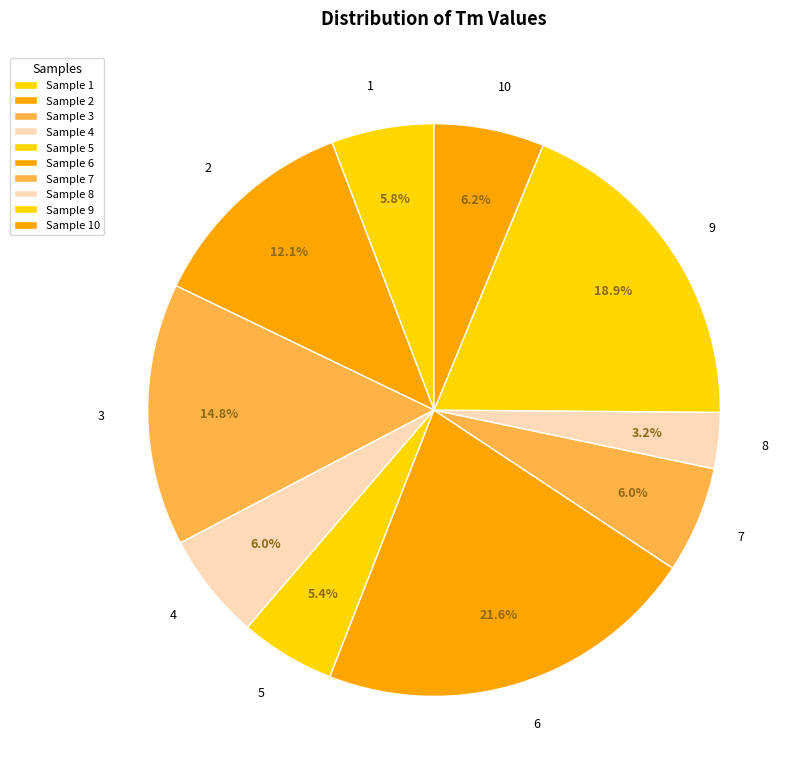

Does 8 account for over 50% of the chart?

No